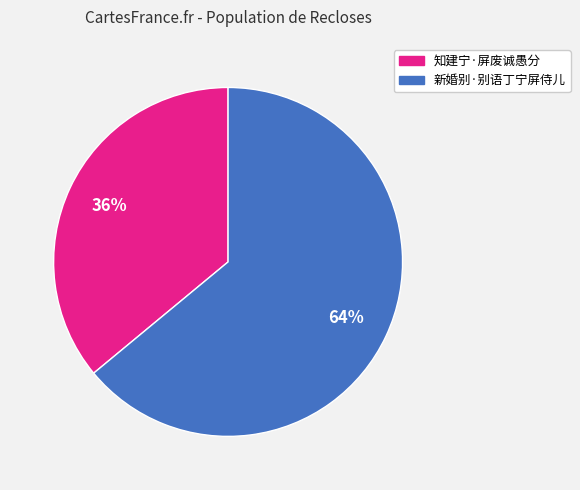

To the nearest percent, what portion does 知建宁·屏废诚愚分 represent?

36%